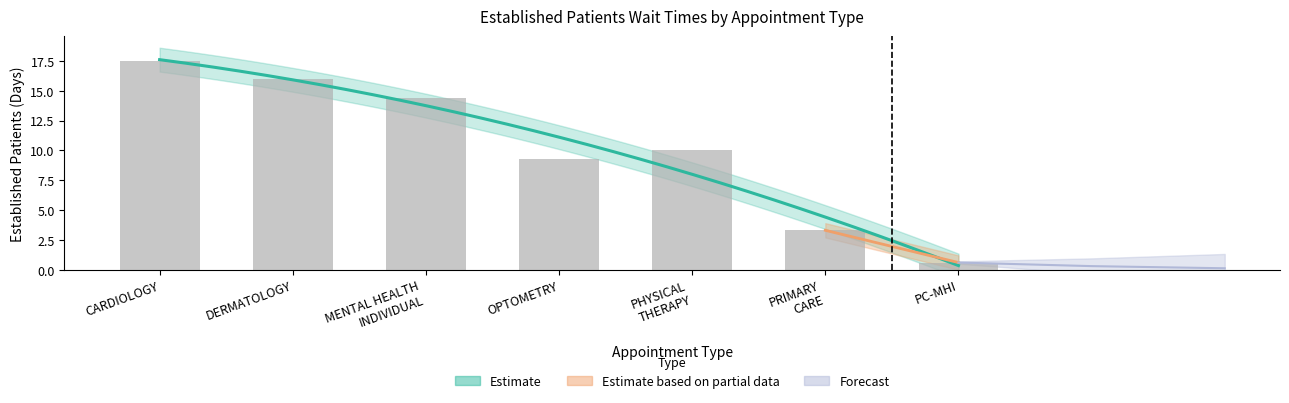

What is the change in value from DERMATOLOGY to PHYSICAL THERAPY?

-6.0